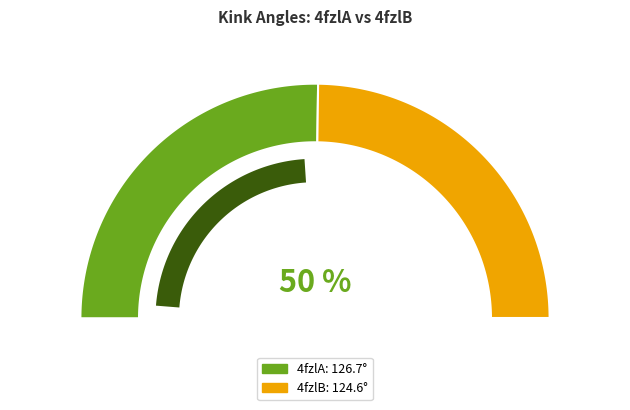

Count the number of slices in the pie.

2